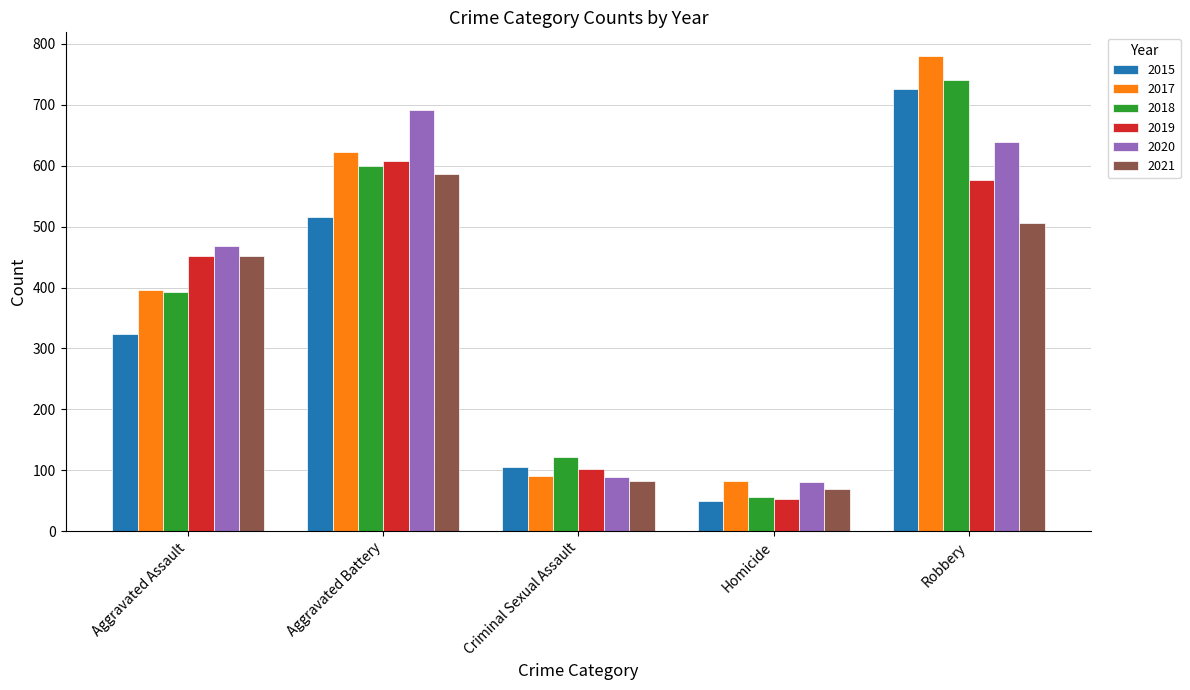

What is the total value across all series at Criminal Sexual Assault?

590